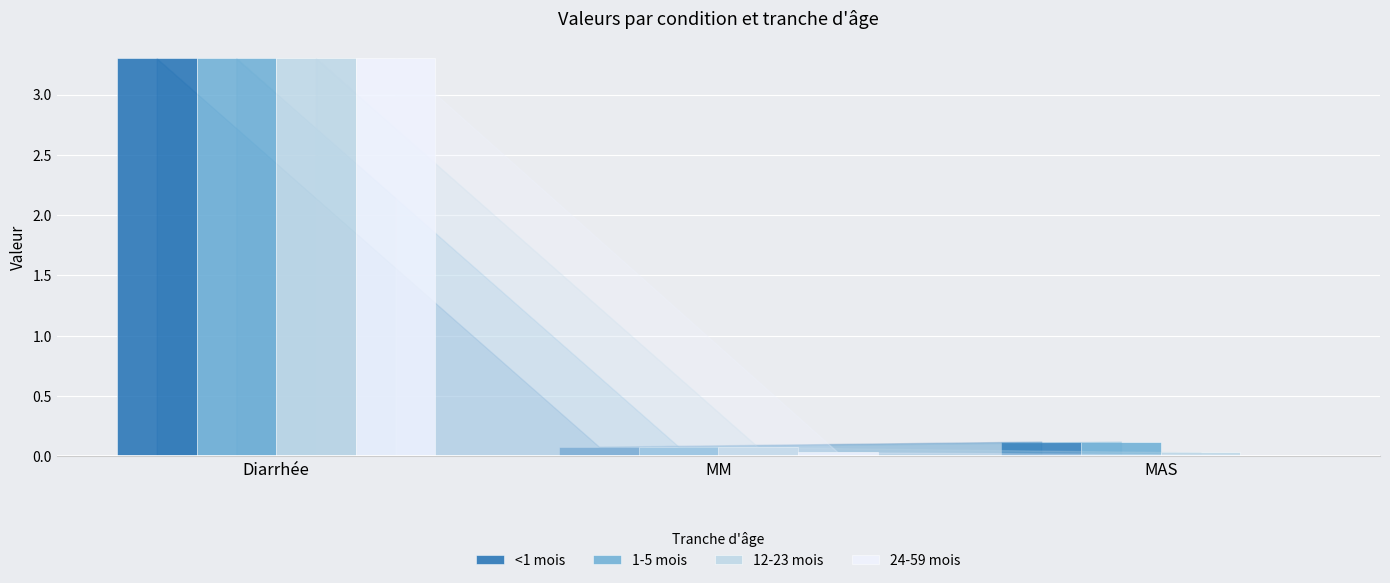

How many groups of bars are there?

3